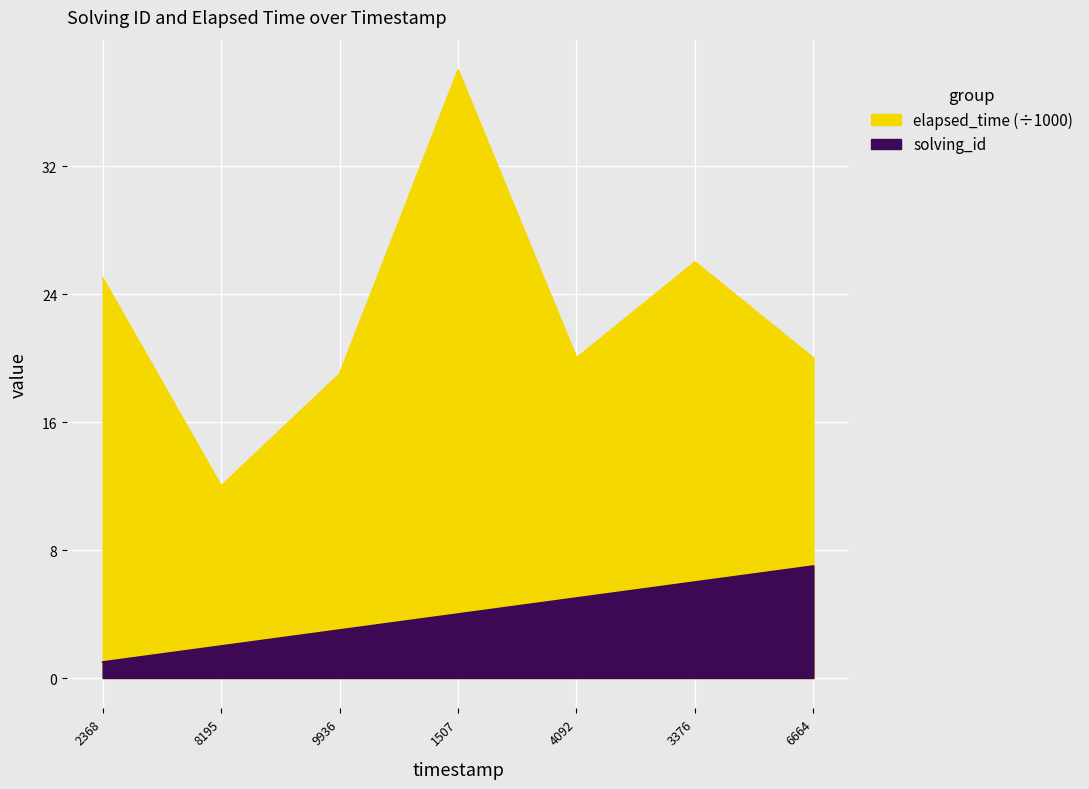

Which label corresponds to the largest value in the chart?

1545916651507